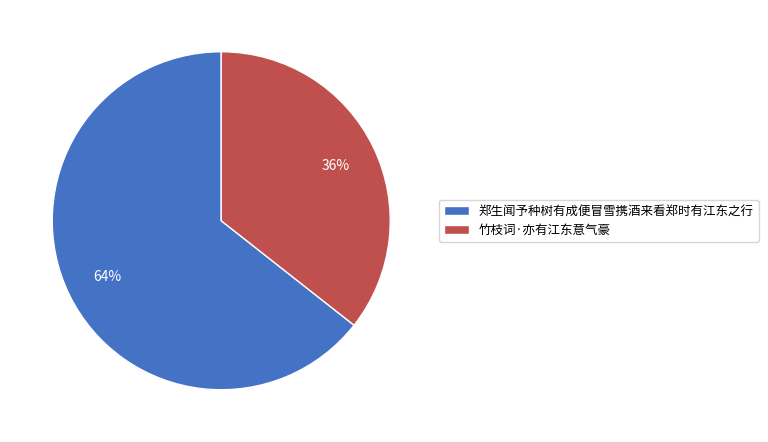

Which has a higher value, 竹枝词·亦有江东意气豪 or 郑生闻予种树有成便冒雪携酒来看郑时有江东之行?

郑生闻予种树有成便冒雪携酒来看郑时有江东之行